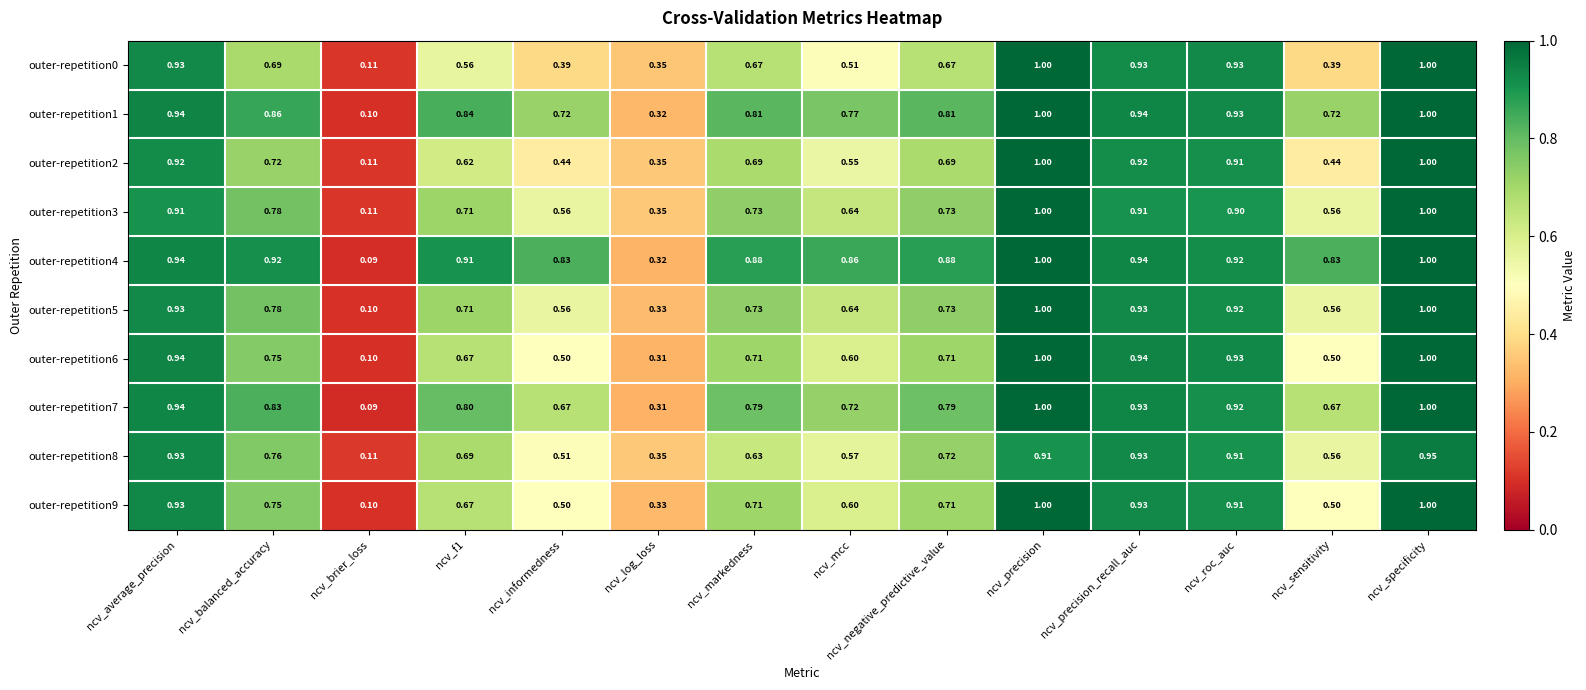

At which label is outer-repetition4 closest to 0?

ncv_brier_loss